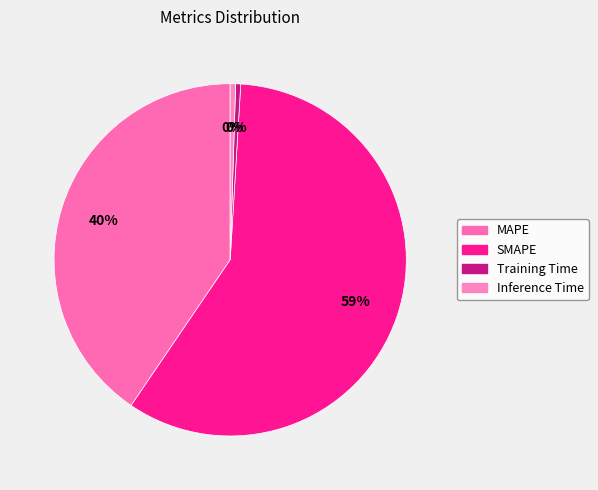

Which slice represents more than half of the pie?

SMAPE